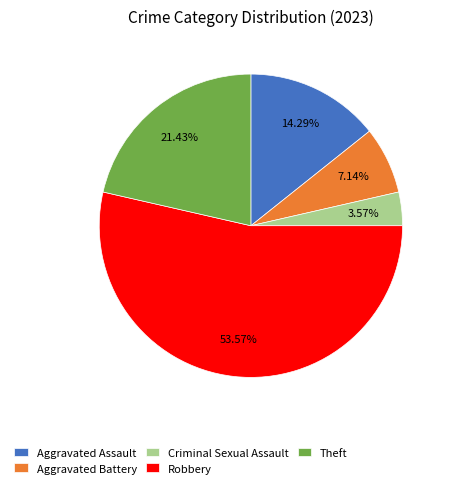

Rank the categories by value from lowest to highest.

Criminal Sexual Assault, Aggravated Battery, Aggravated Assault, Theft, Robbery